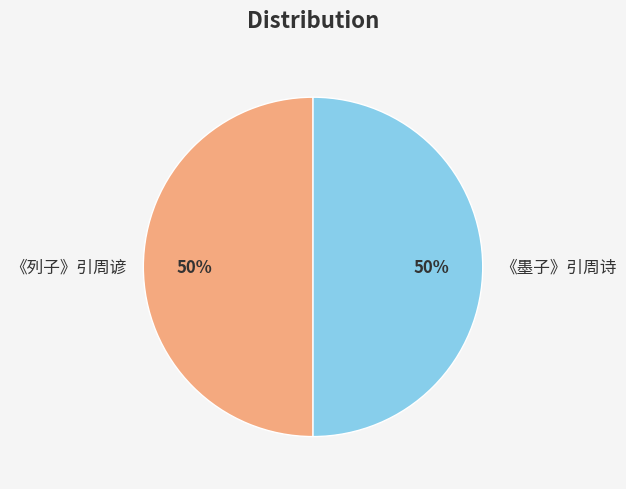

Do 《墨子》引周诗 and 《列子》引周谚 together represent more than half of the pie?

Yes